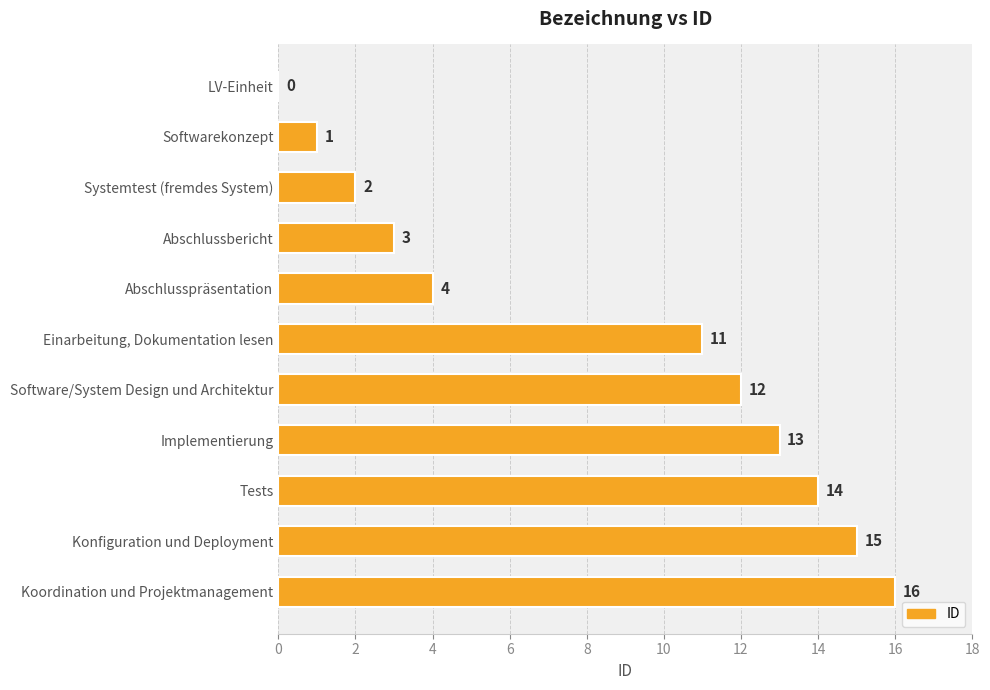

How many distinct data groups are displayed?

1